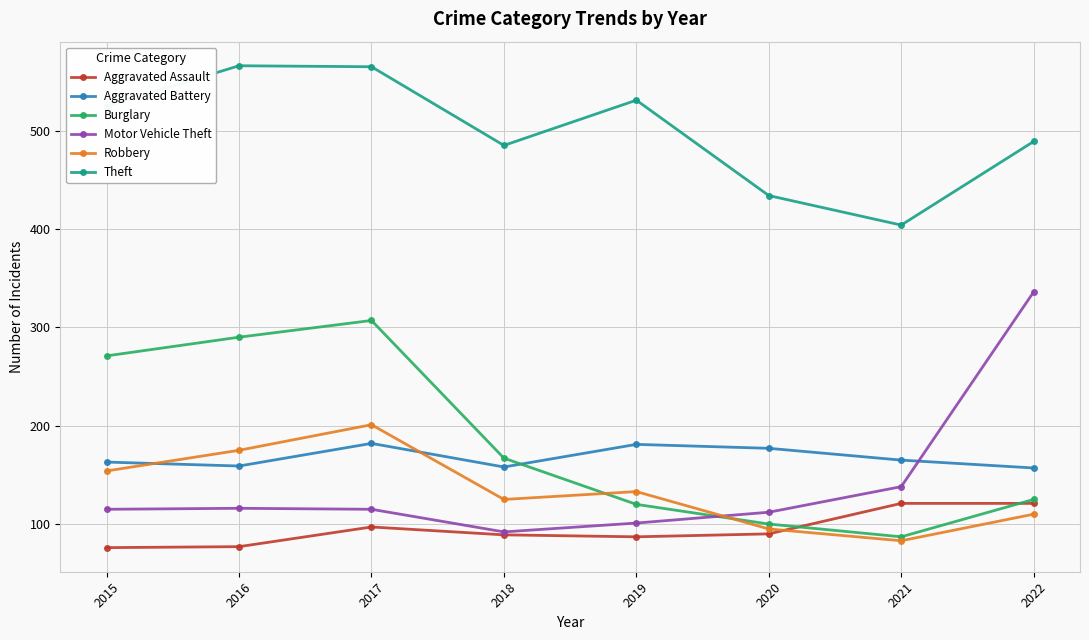

What is the spread (max minus min) of values at 2016?

489